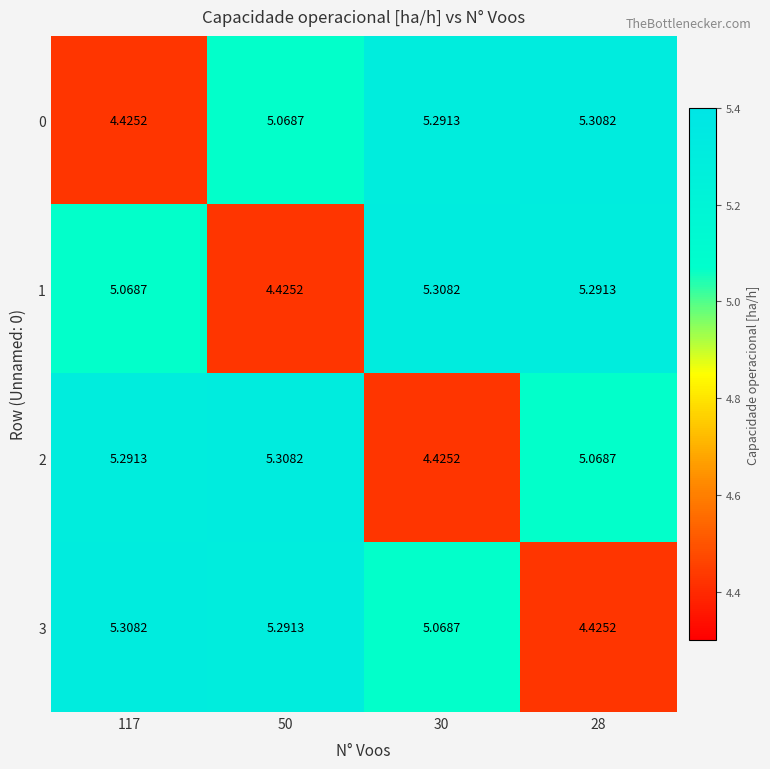

Is the value of 3 at 28 greater than the value of 1 at 30?

No